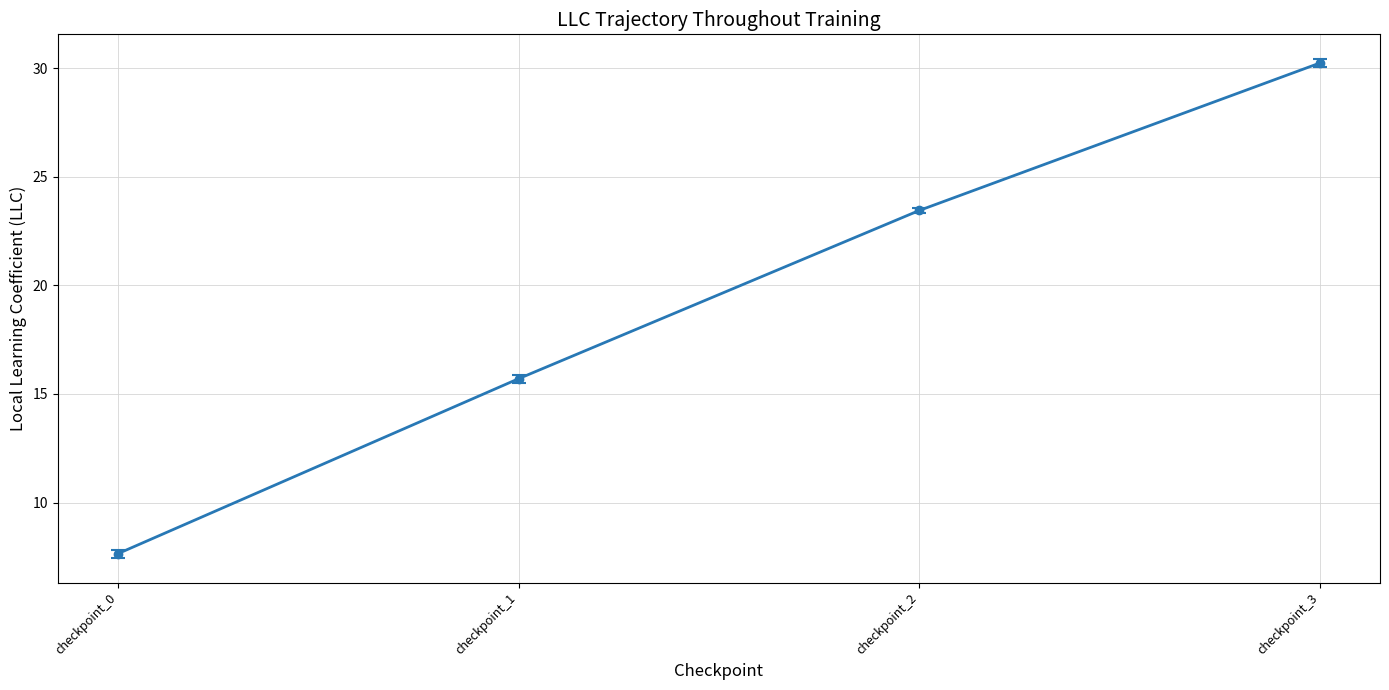

What is the smallest value displayed?

7.6